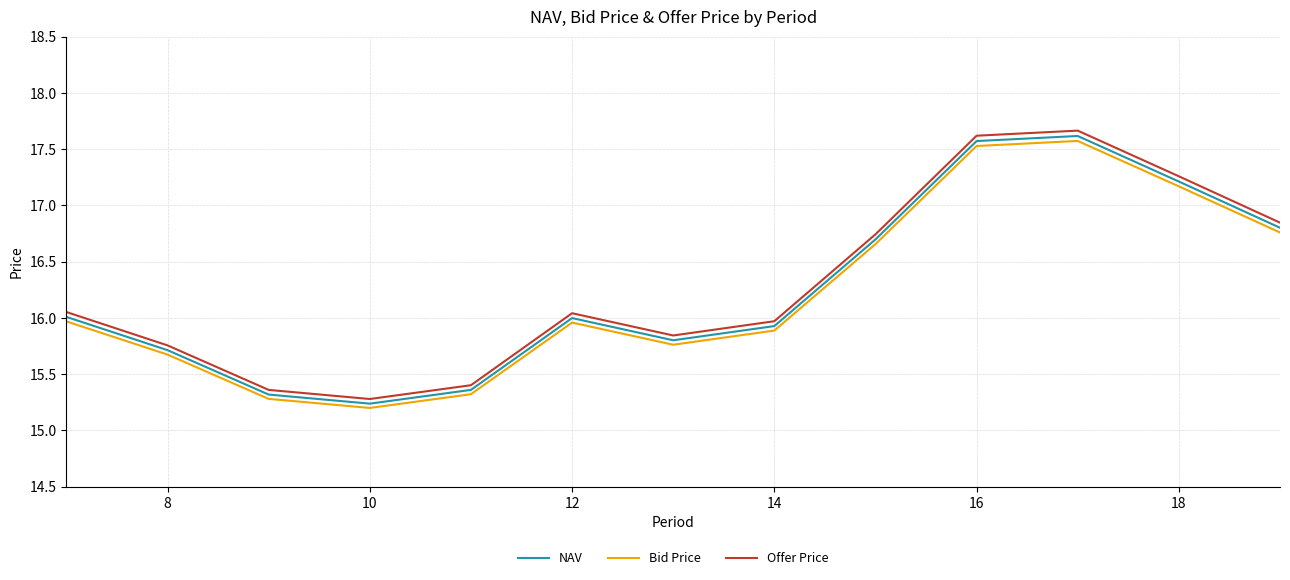

What is the difference between the second highest and minimum values in the Offer Price series?

2.3